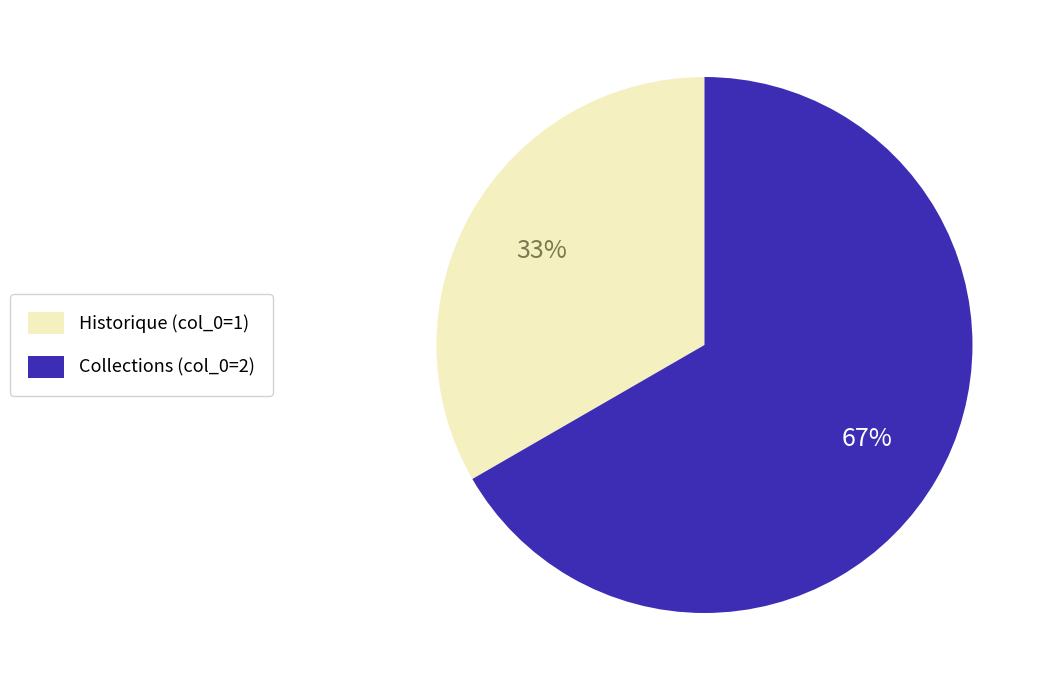

Is the sum of Historique (col_0=1) and Collections (col_0=2) greater than half?

Yes